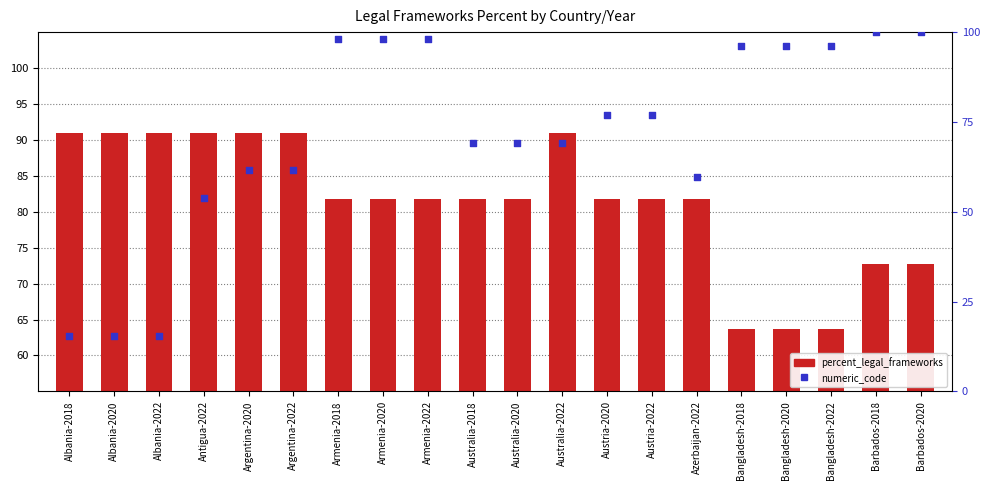

At how many categories does at least one series exceed 46?

20